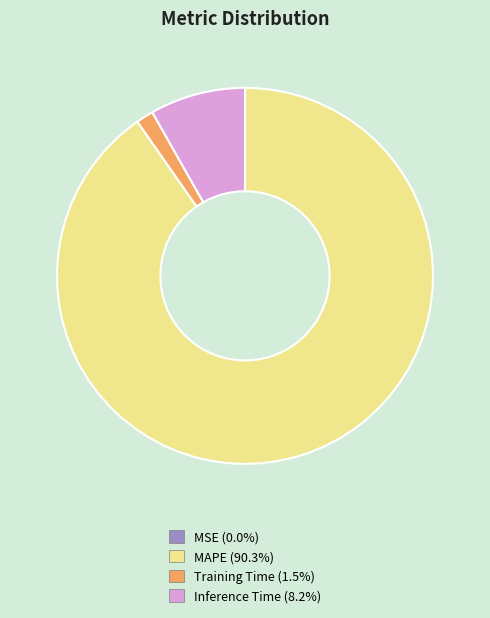

Is there any slice that represents more than half of the pie?

Yes